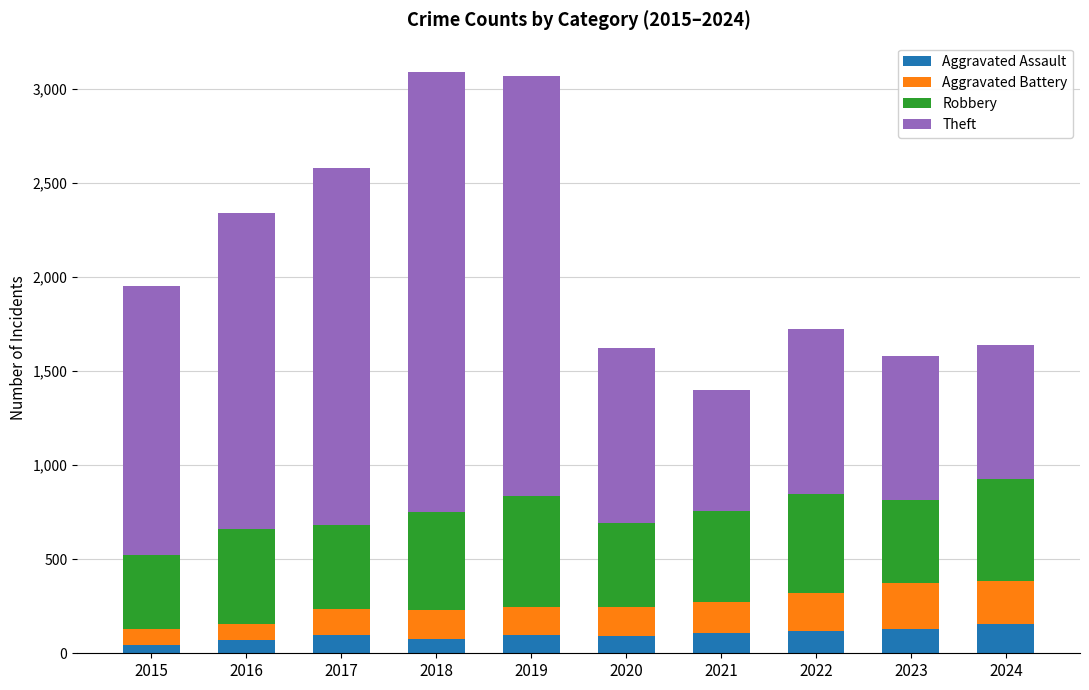

What is the highest value of the Aggravated Assault series?

153